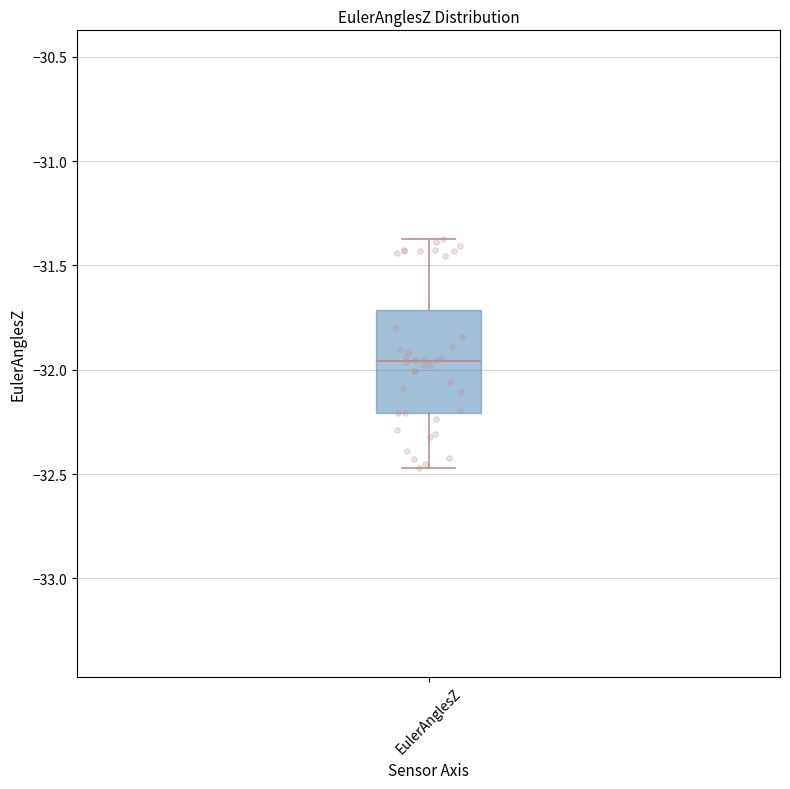

Read this box plot against the y-axis: the position of the median line, the range covered by the box, and the ends of both whiskers. The values are not printed on the chart, so give them approximately, as read against the axis.

median -31.95, box -32.20 to -31.70, whiskers -32.45 to -31.35